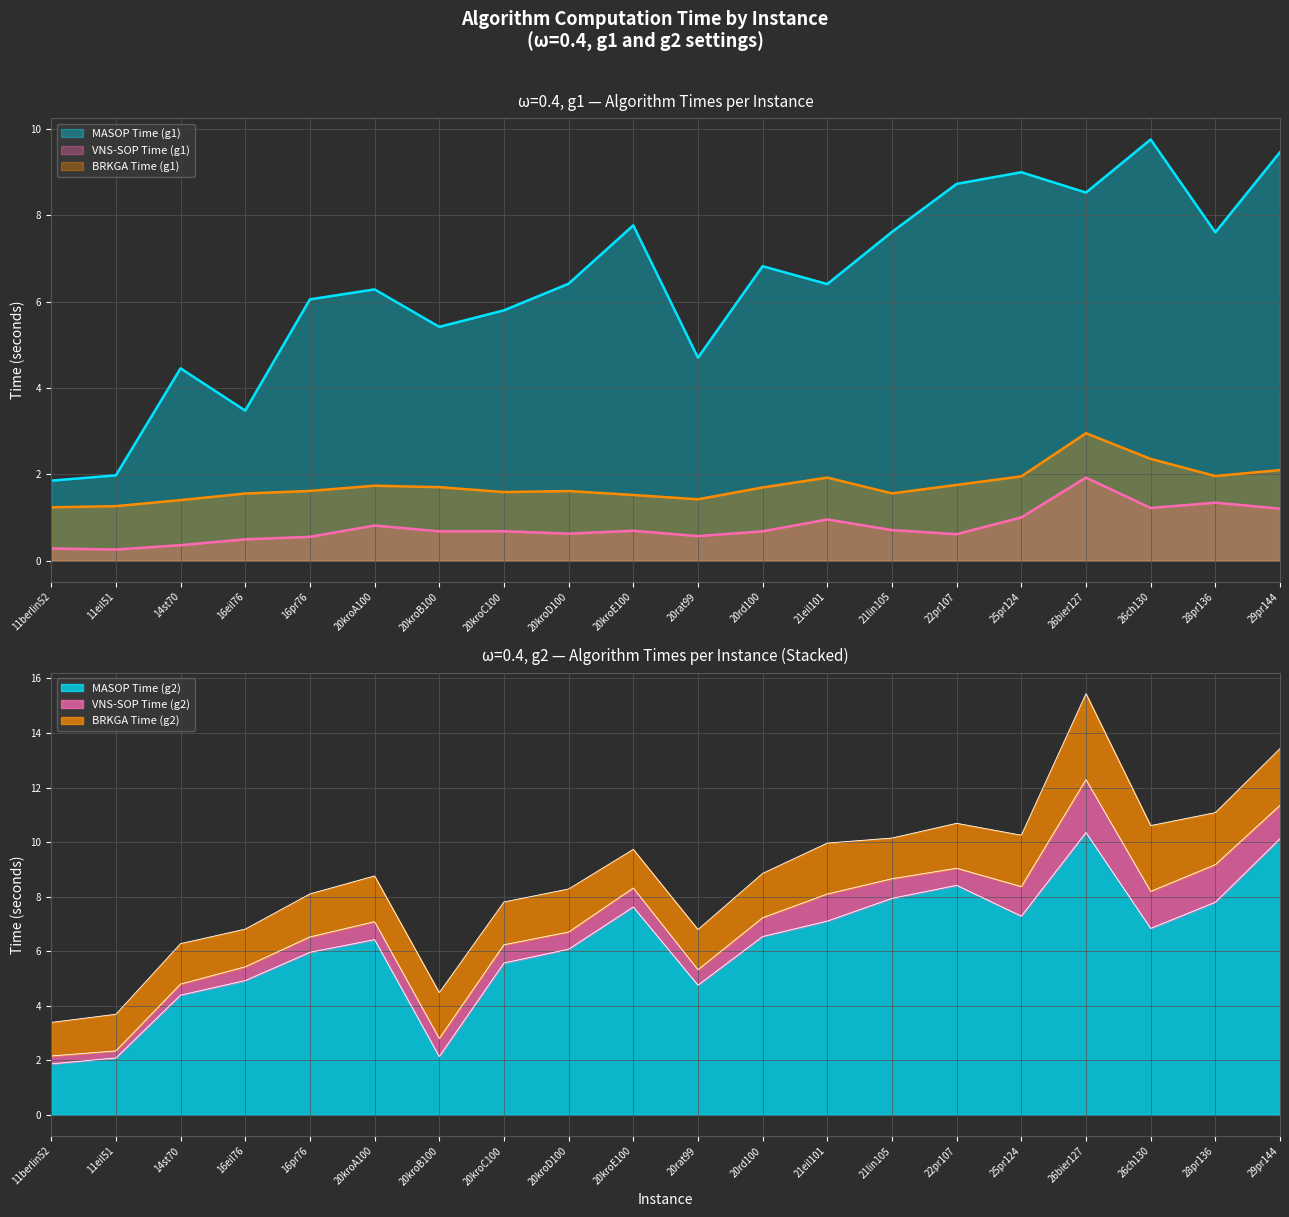

What is the highest value of the MASOP Time (g1) series?

9.8